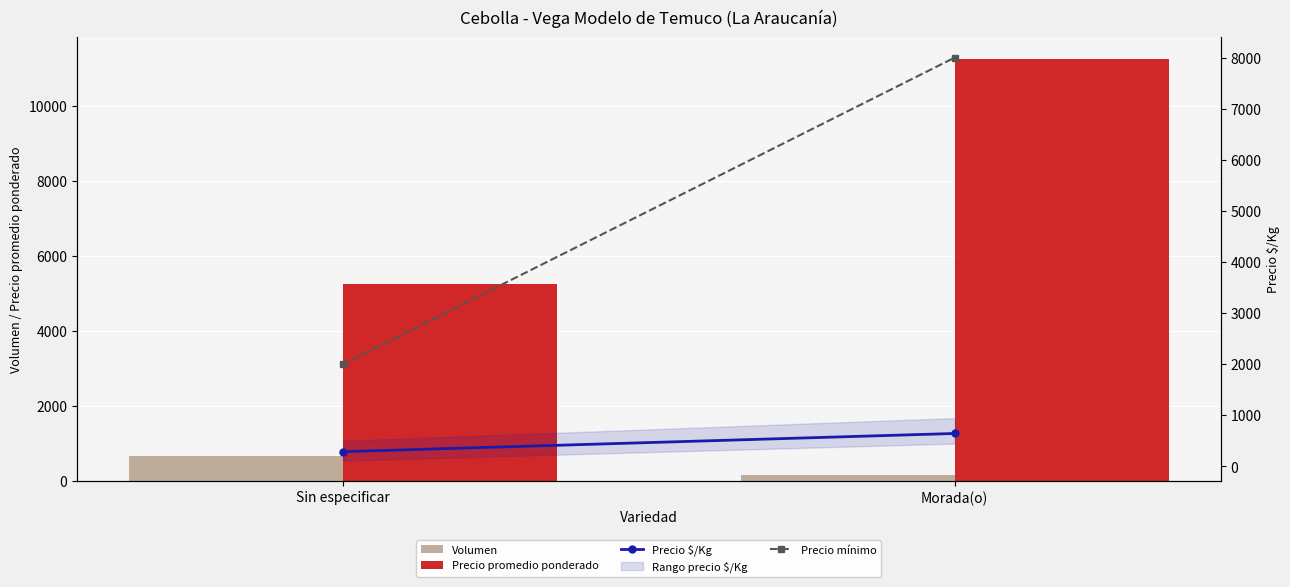

The value of Precio promedio ponderado at Morada(o) is 11267. True or false?

True